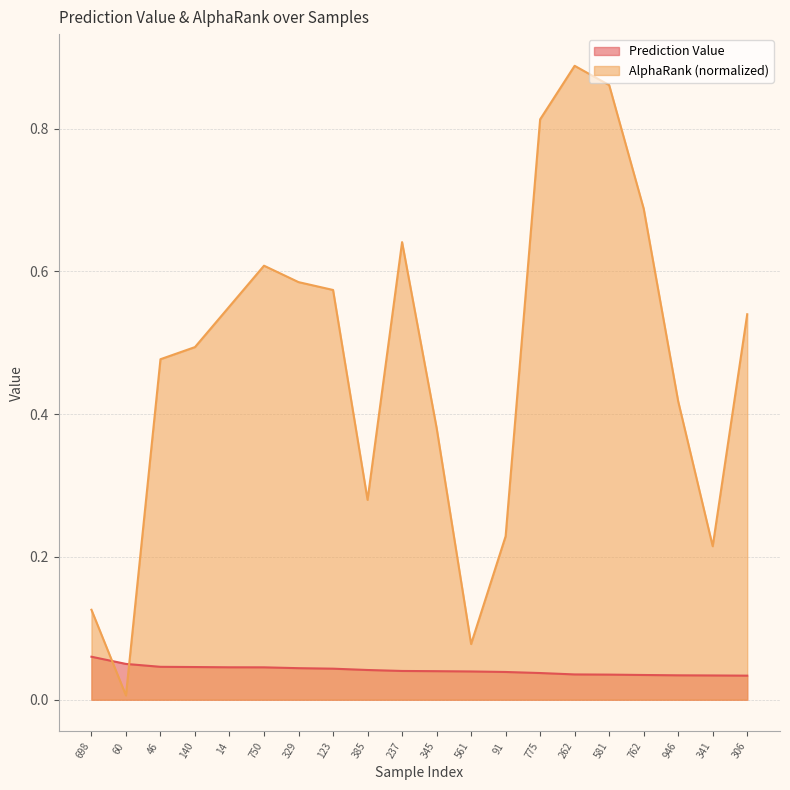

Reading left to right, list all the values displayed in this chart.

Prediction Value: 0.1	0.1	0.0	0.0	0.0	0.0	0.0	0.0	0.0	0.0	0.0	0.0	0.0	0.0	0.0	0.0	0.0	0.0	0.0	0.0
AlphaRank (normalized): 0.1	0.0	0.5	0.5	0.6	0.6	0.6	0.6	0.3	0.6	0.4	0.1	0.2	0.8	0.9	0.9	0.7	0.4	0.2	0.5